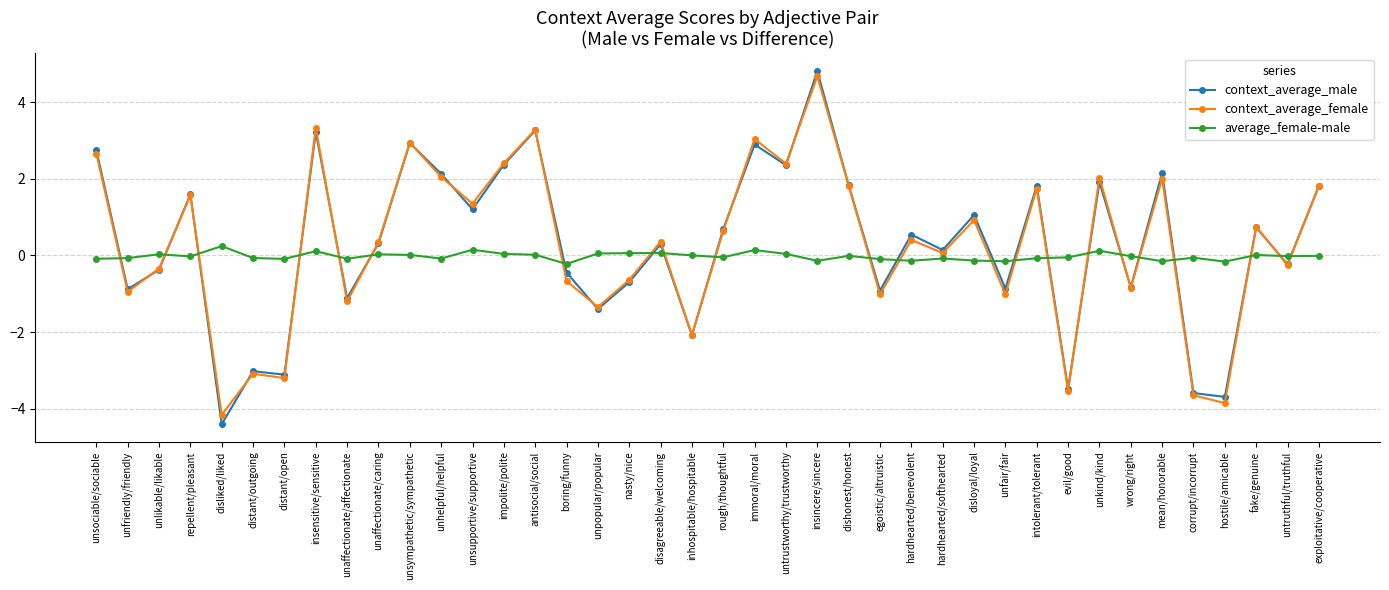

At which category does context_average_male reach its first local valley?

unfriendly/friendly